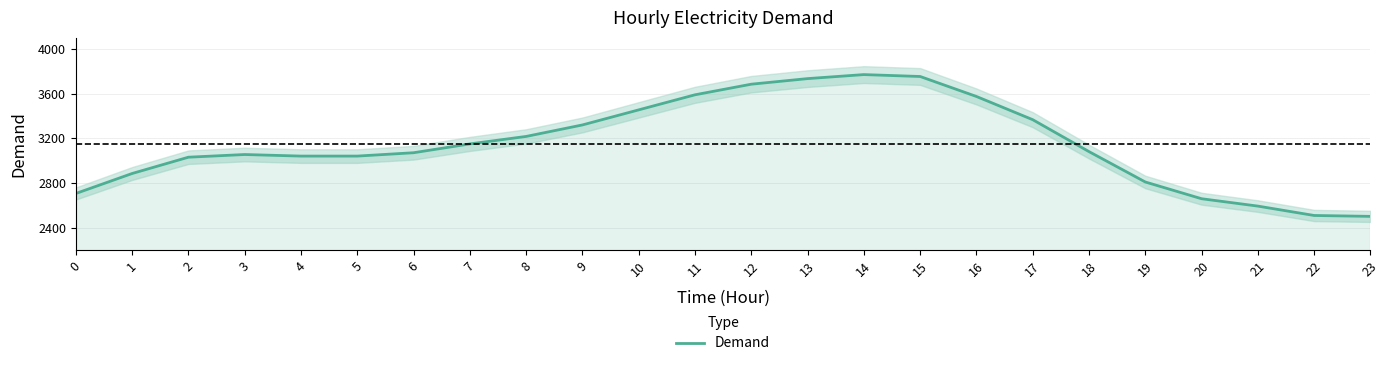

What is the difference between the values at 18 and 13?

654